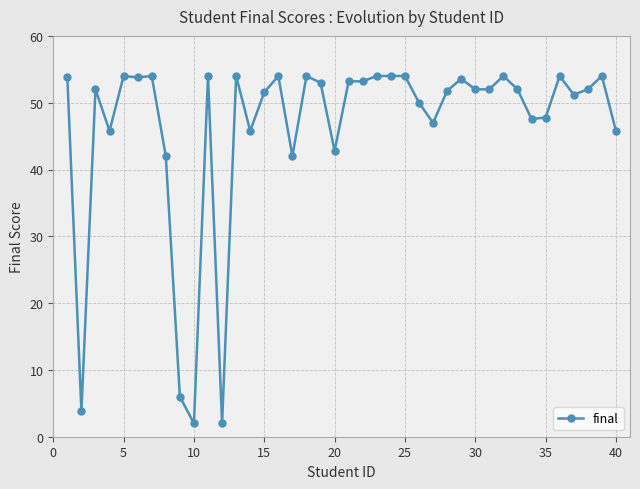

What is the value of the 23rd point from the left?

54.0